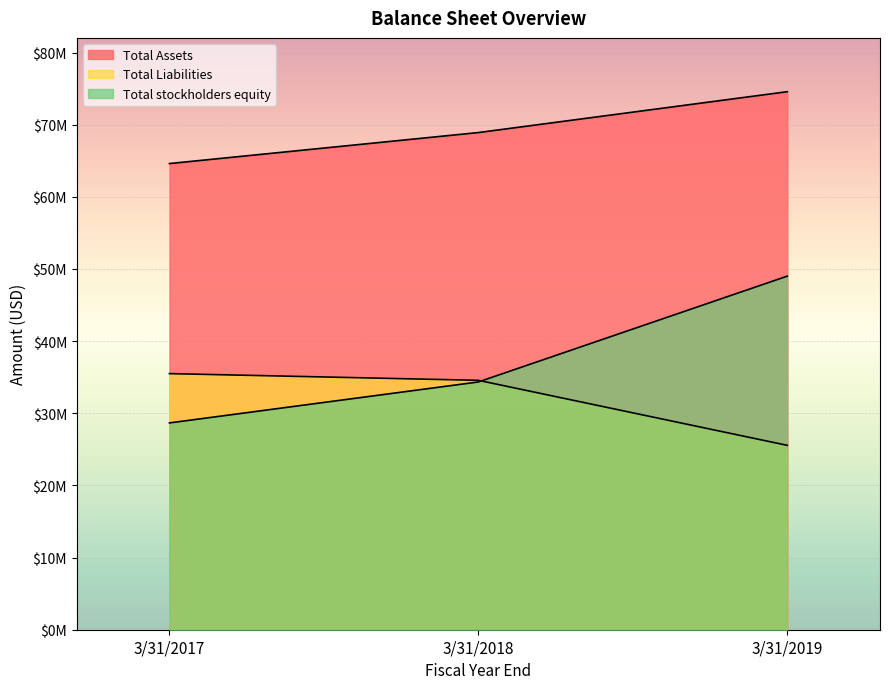

At which label is Total Assets closest to 69595620?

3/31/2018